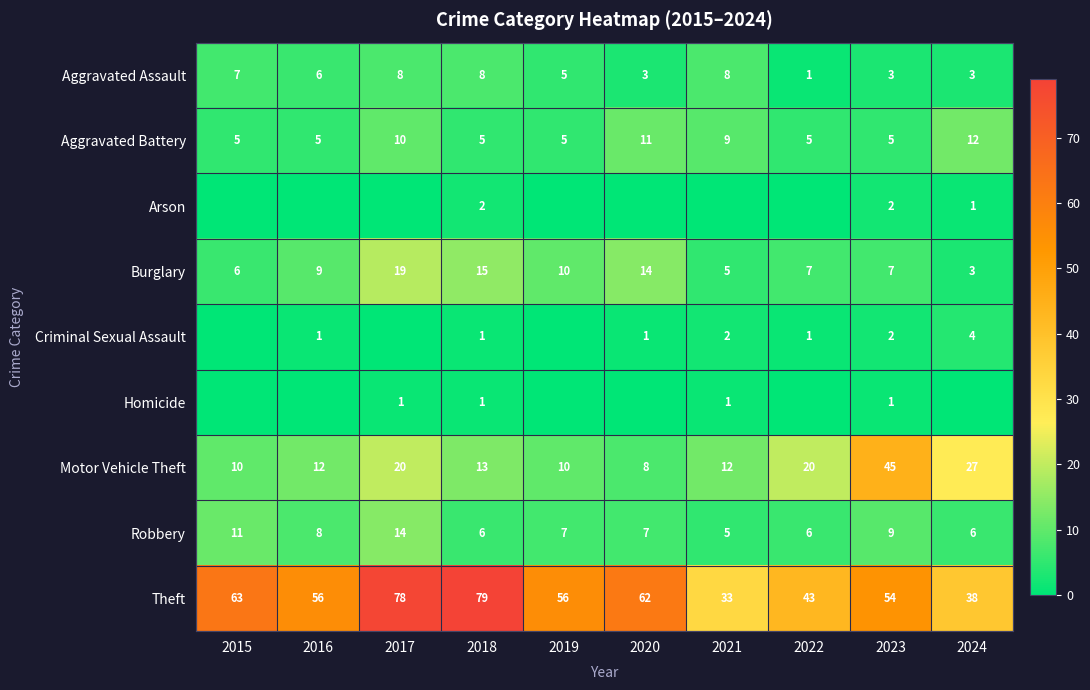

What is the total value across all series at 2023?

128